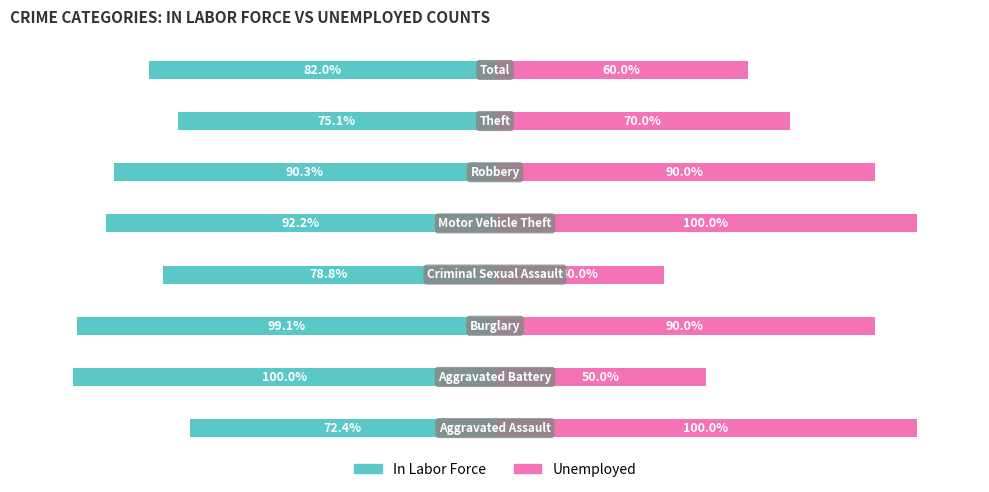

What is the highest value of the Unemployed series?

100.0